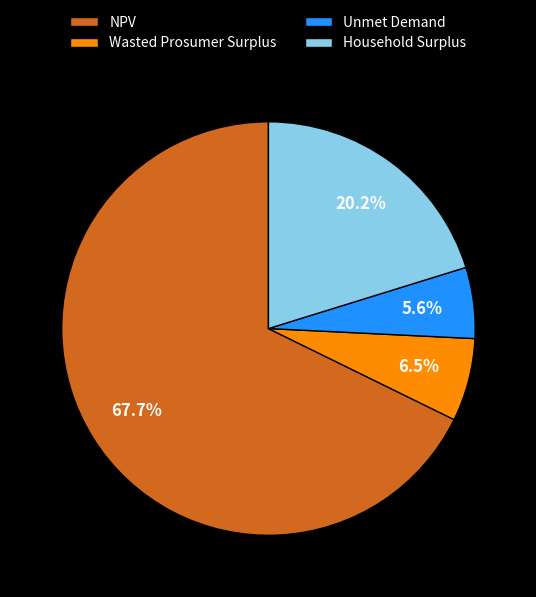

How many segments does this pie chart have?

4